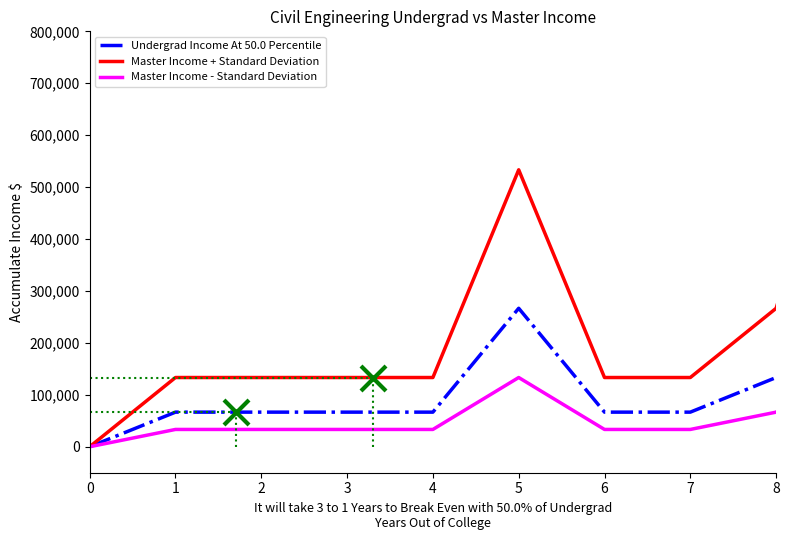

Which series has the largest total across all categories?

Master Income + Standard Deviation